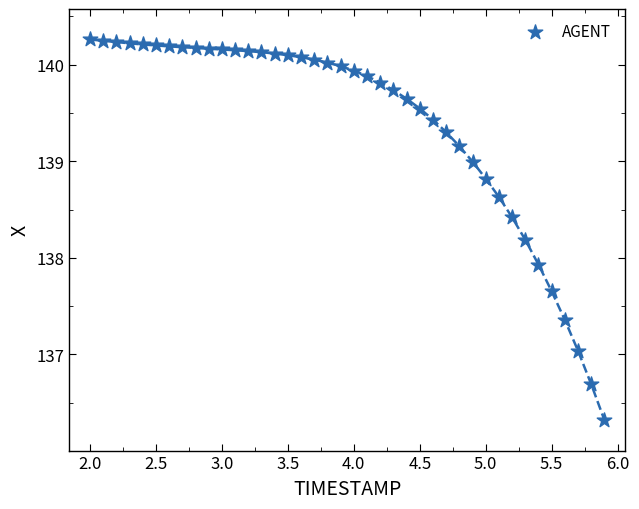

What is the range of X values (max minus min)?

3.9